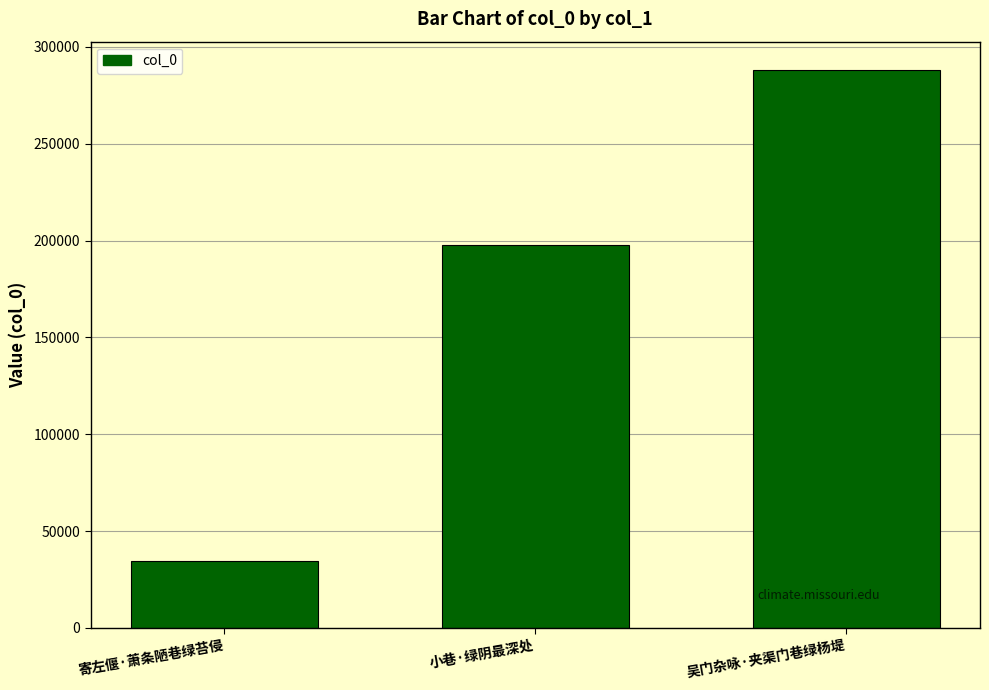

What is the difference between the values at 小巷·绿阴最深处 and 寄左偃·萧条陋巷绿苔侵?

163008